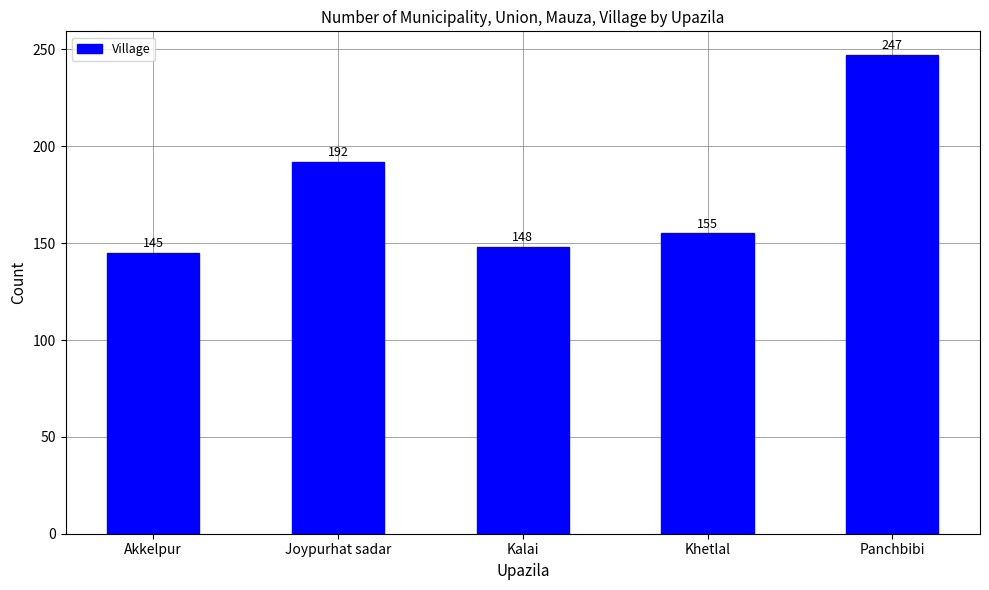

Approximately how many times larger is the value at Joypurhat sadar compared to Akkelpur?

1.3